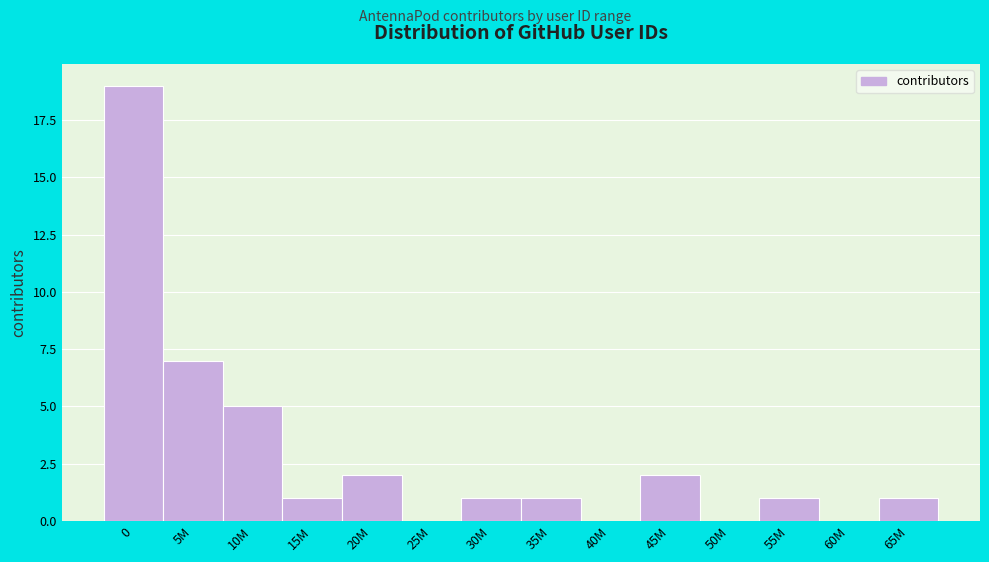

Reading right to left, what are all the values shown in this chart?

65M=1	60M=0	55M=1	50M=0	45M=2	40M=0	35M=1	30M=1	25M=0	20M=2	15M=1	10M=5	5M=7	0=19